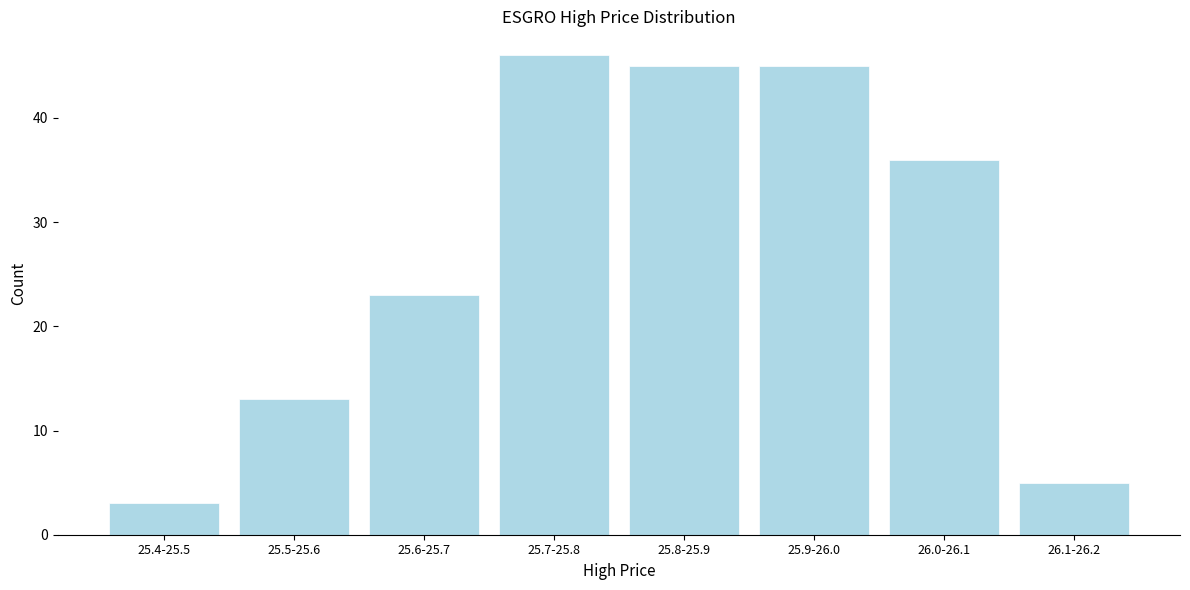

Reading left to right, what are all the values shown in this chart?

3	13	23	46	45	45	36	5